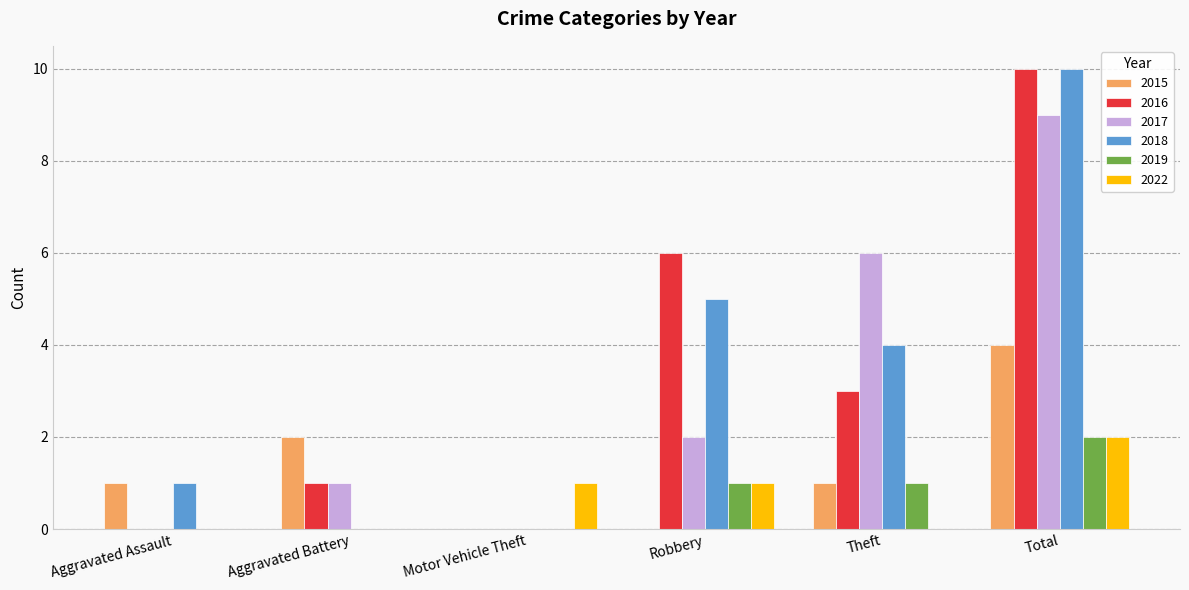

Where does the 2018 series first go above 4?

Robbery